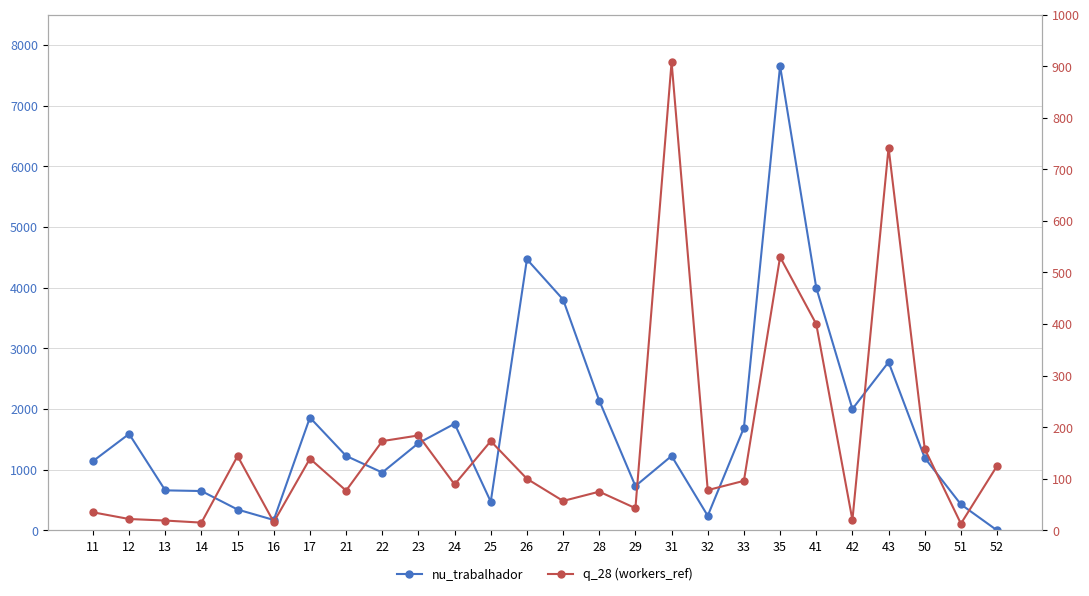

Between which two adjacent categories do nu_trabalhador and q_28 (workers_ref) first intersect?

51 and 52